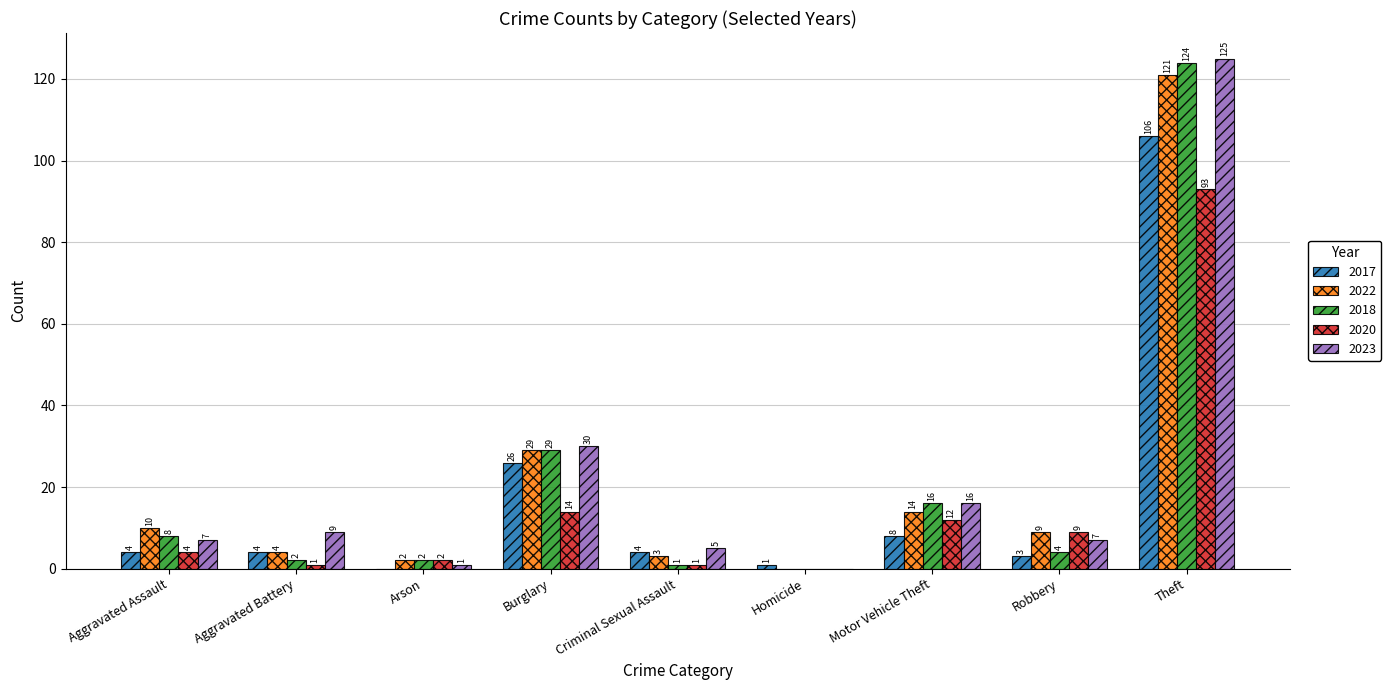

At which label does 2018 reach its peak?

Theft